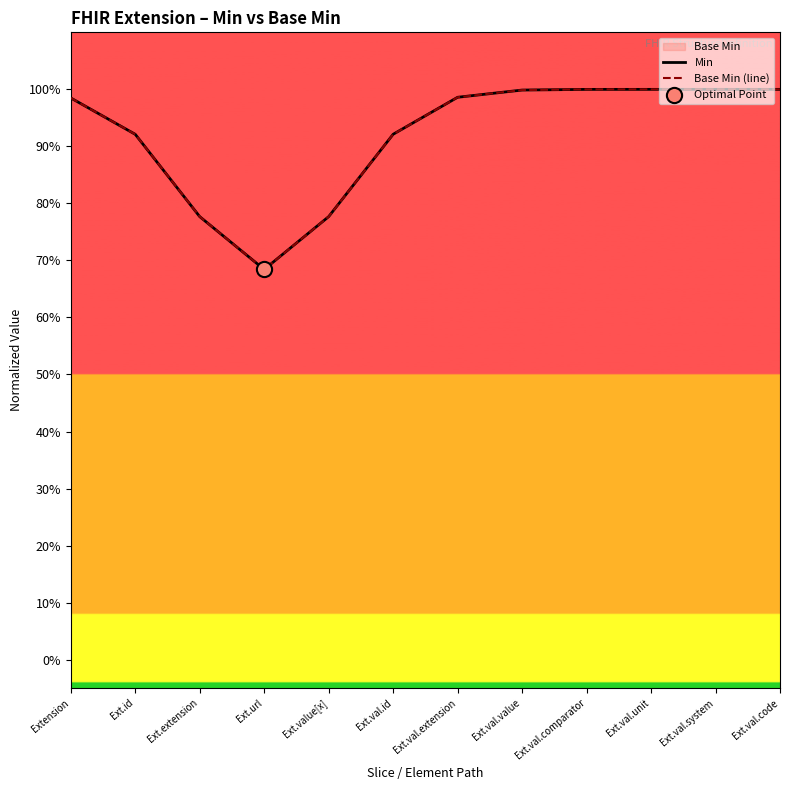

Which series contains the highest Y value?

Min